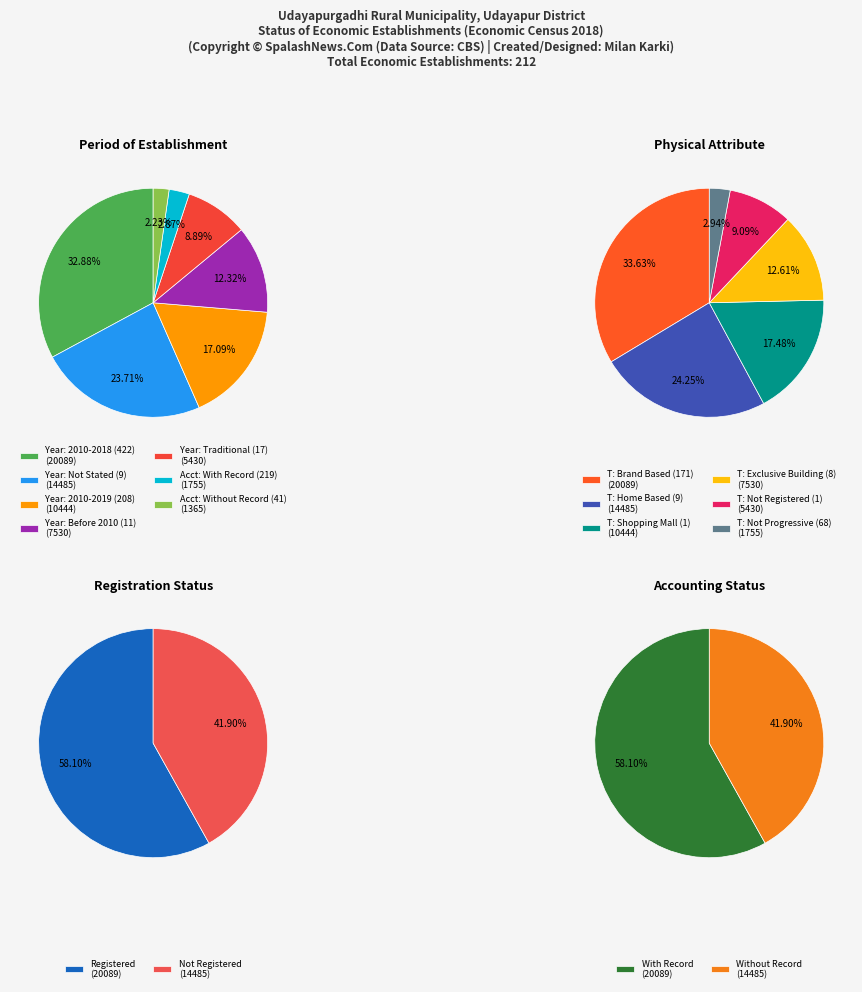

The 5 slice represents 3% of the pie. True or false?

True